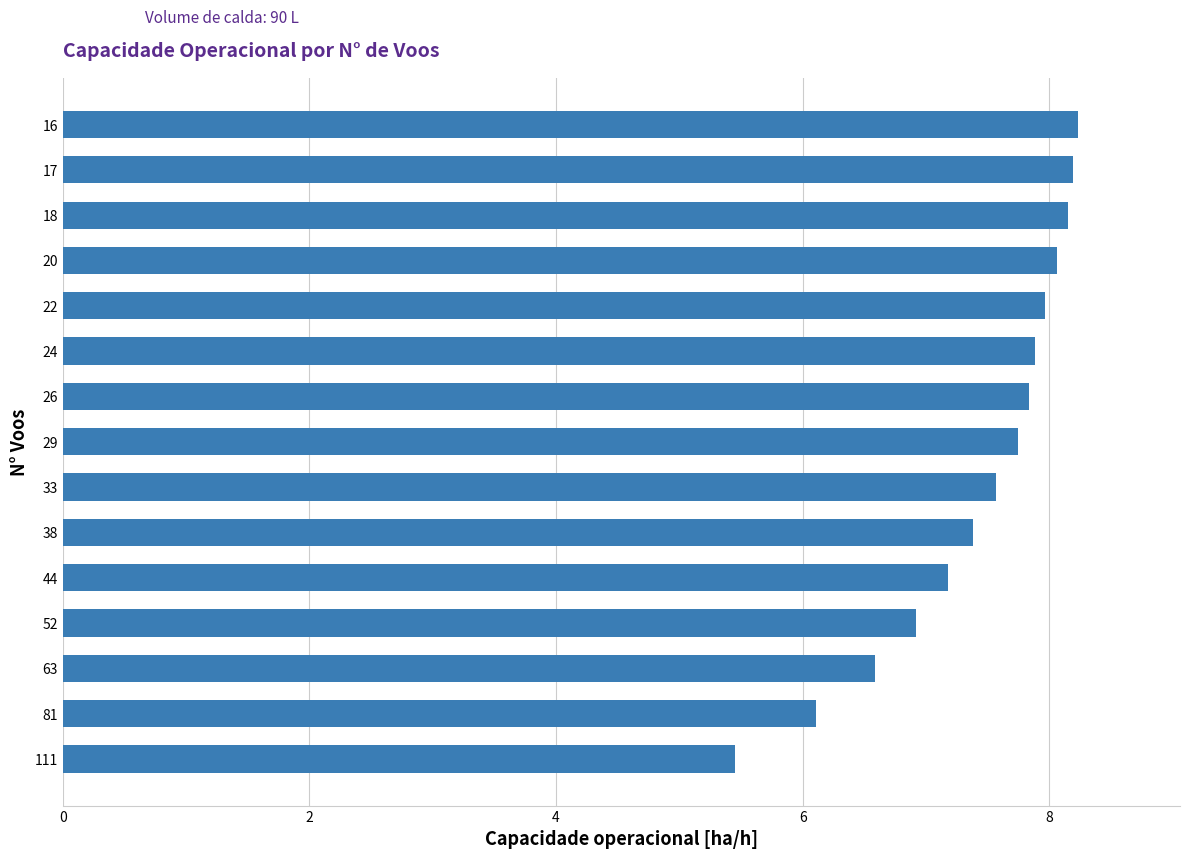

Are the bars grouped side by side (vs. stacked)?

No